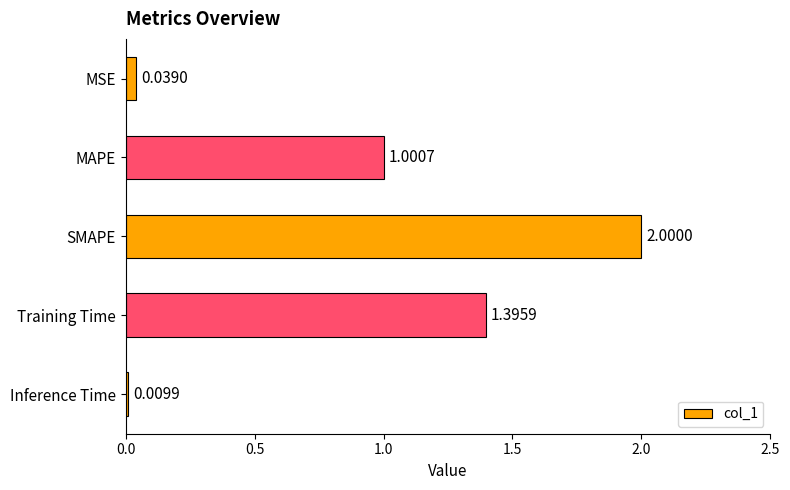

What is the average value?

0.9